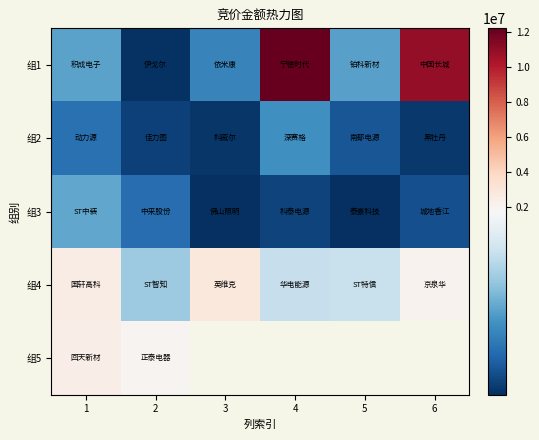

How many data points in 组2 are above 307055?

2